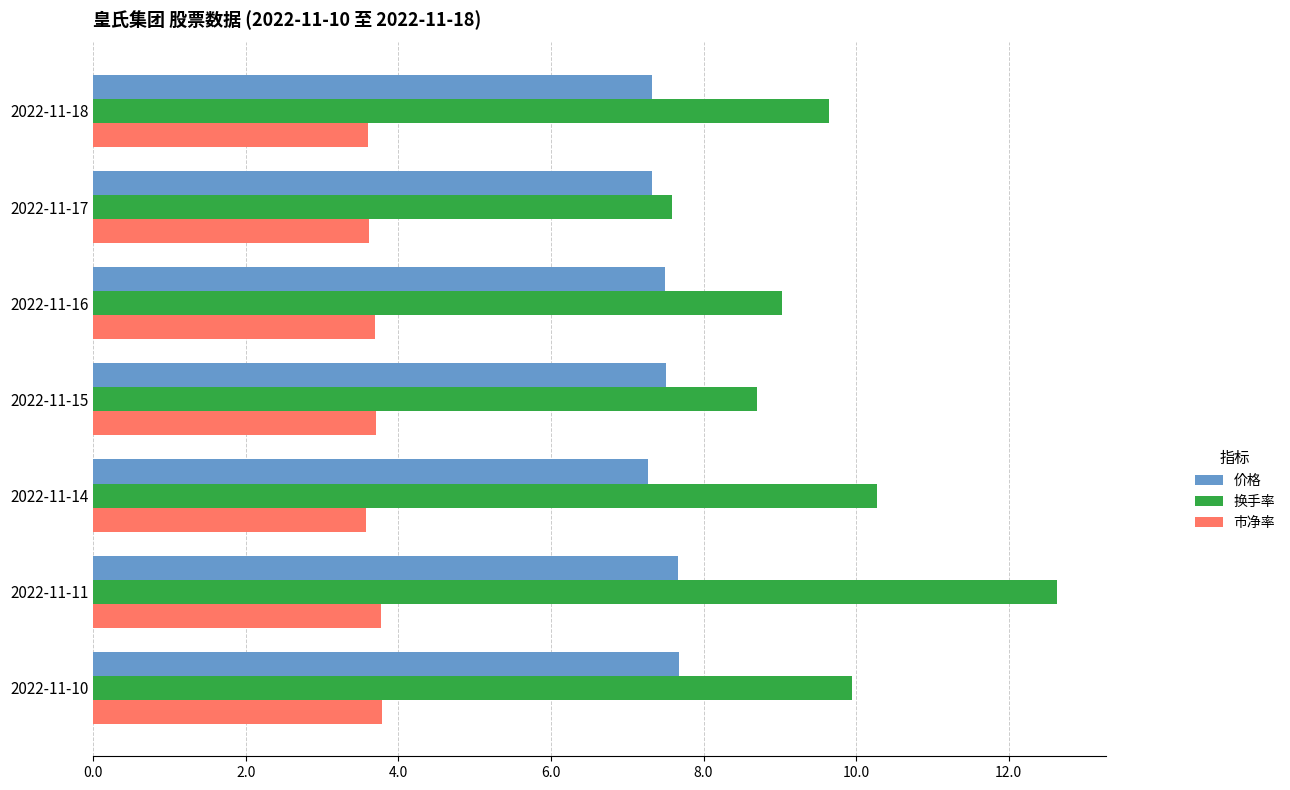

Rank the series by their maximum value, from highest to lowest.

换手率, 价格, 市净率